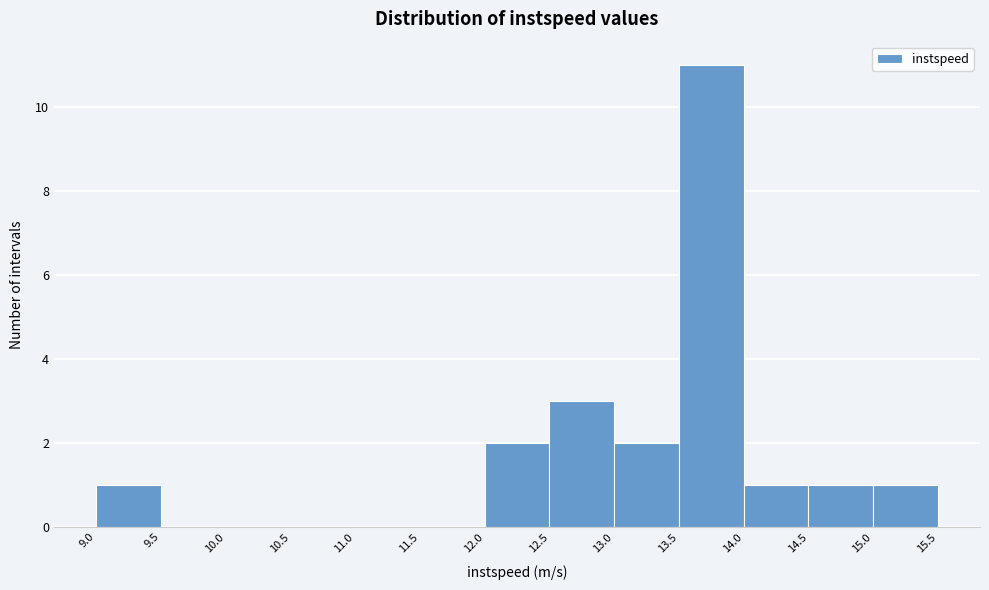

What is the height of the bar covering 12.5 to 13.0 on the x-axis? The values are not printed on the chart, so give them approximately, as read against the axis.

3